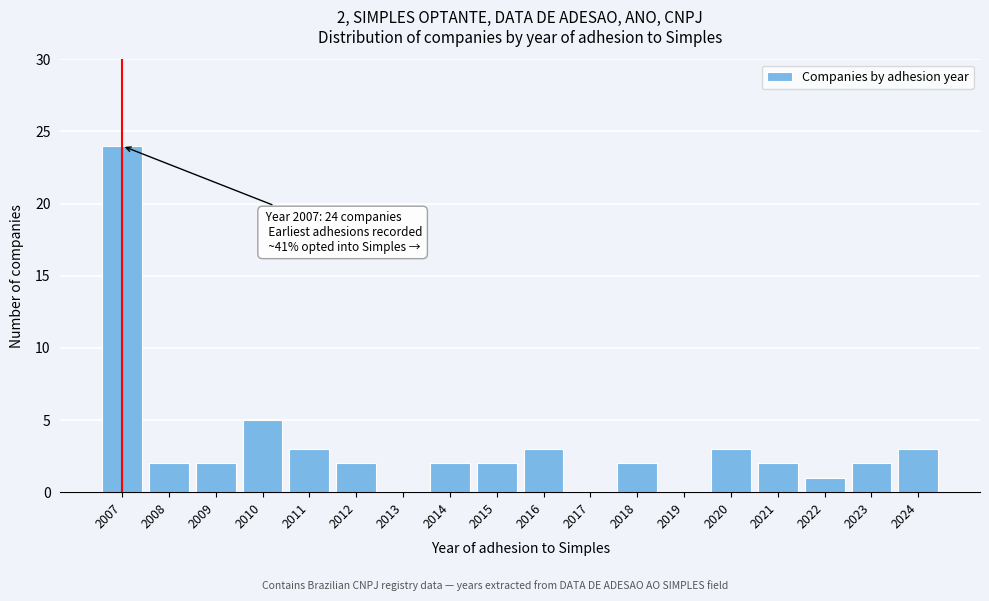

Reading right to left, extract all data points from this chart.

2024=3	2023=2	2022=1	2021=2	2020=3	2019=0	2018=2	2017=0	2016=3	2015=2	2014=2	2013=0	2012=2	2011=3	2010=5	2009=2	2008=2	2007=24